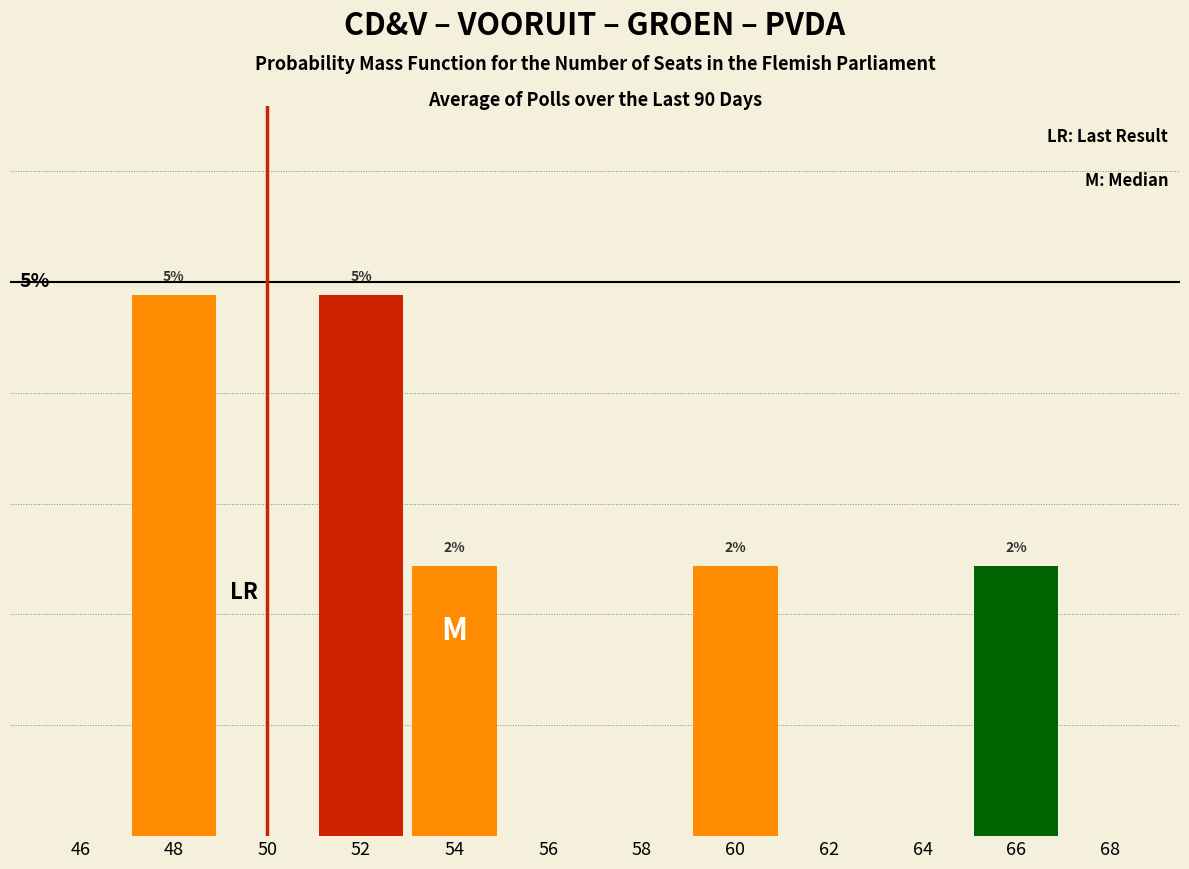

Are the bars horizontal?

No